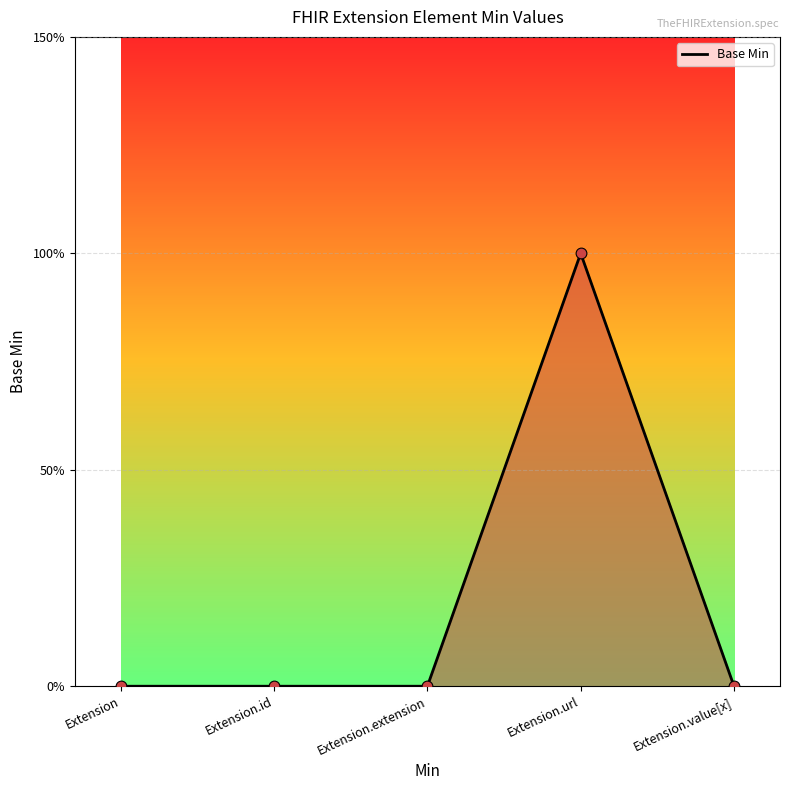

Which has a higher value, Extension.url or Extension.id?

Extension.url